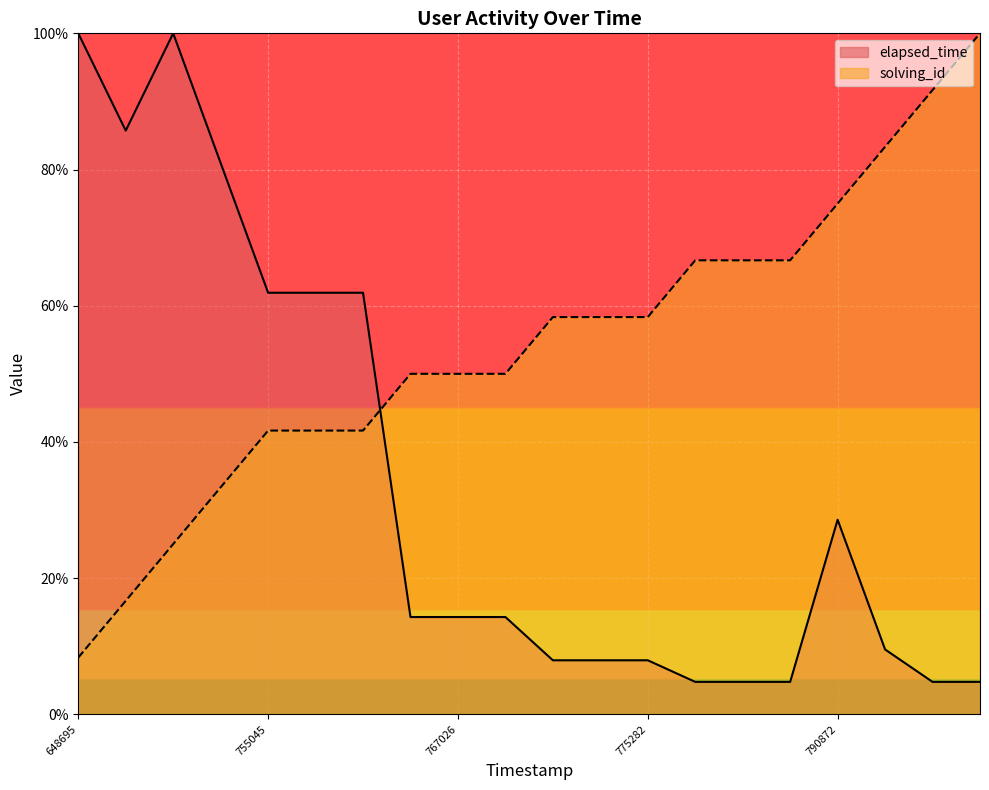

Which series has the largest total across all categories?

solving_id